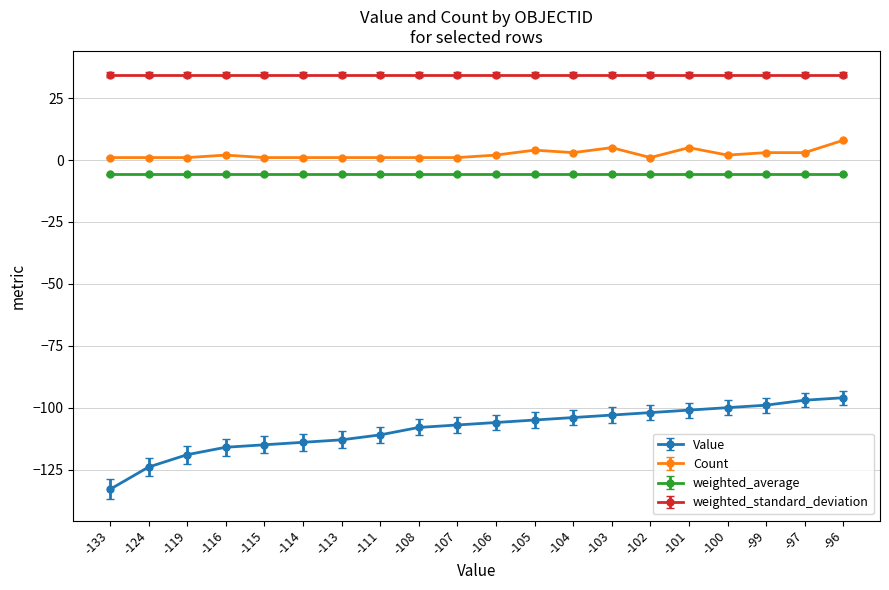

What is the difference between the maximum and minimum values in the Value series?

37.0